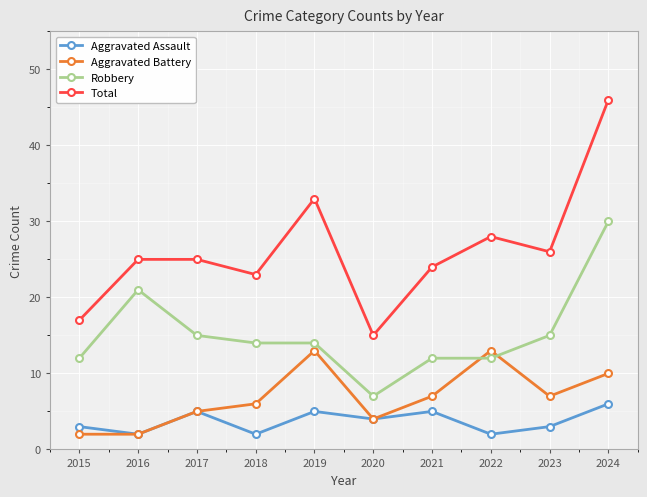

What is the value of the Robbery point at the 6th from the left?

7